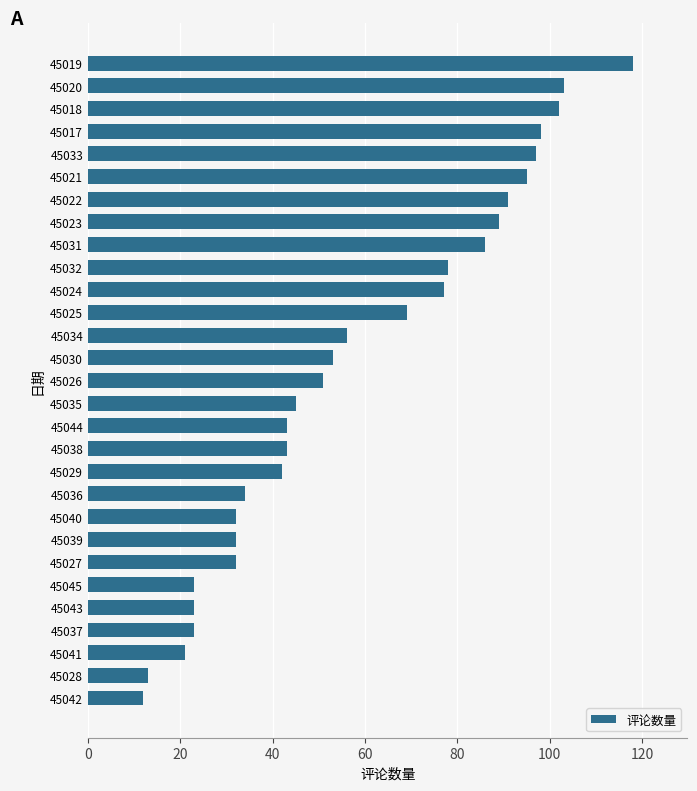

What is the minimum value shown in the chart?

12